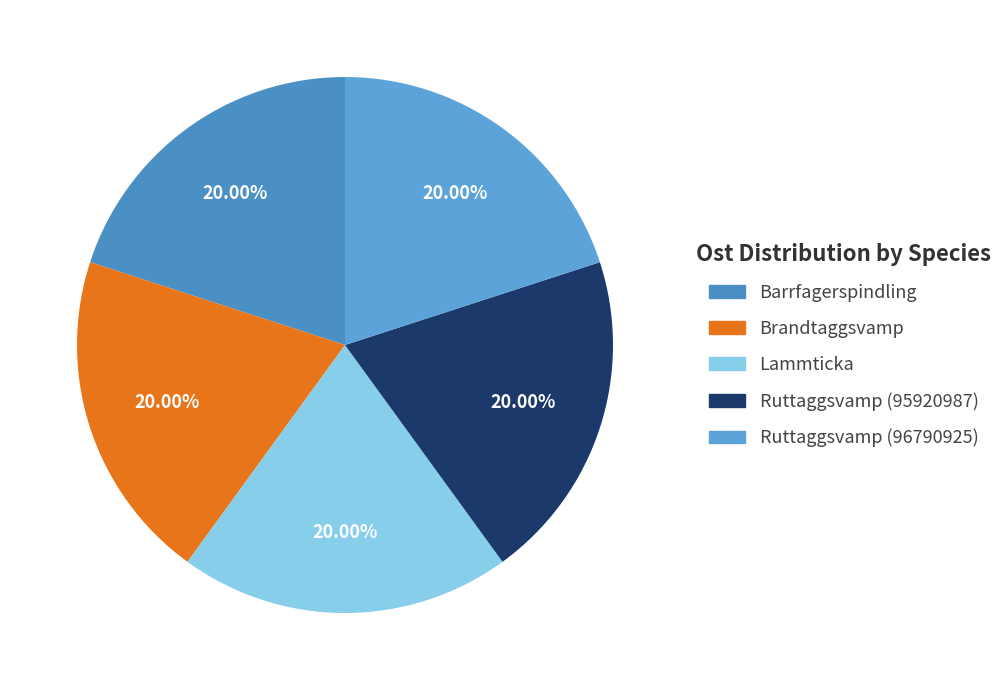

Do Ruttaggsvamp (96790925) and Ruttaggsvamp (95920987) together represent more than half of the pie?

No